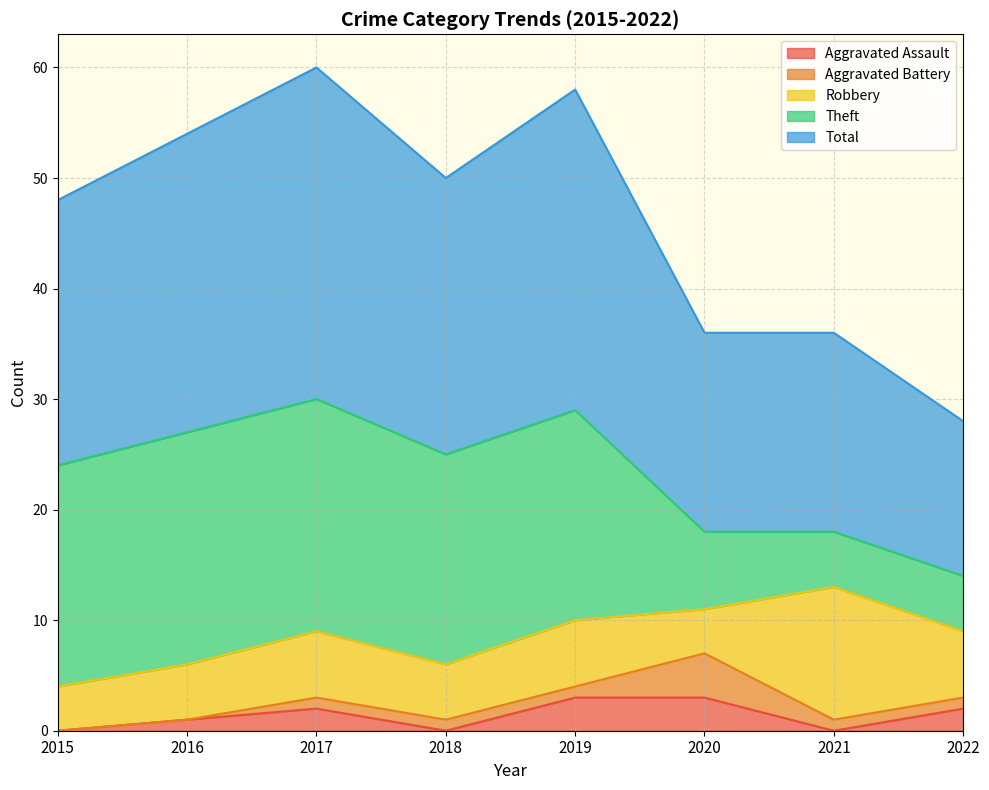

What is the total value across all series at 2016?

54